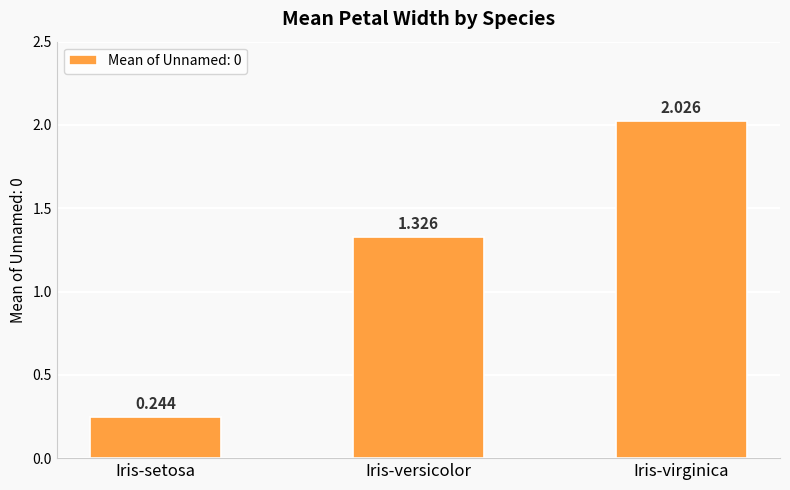

Is it true that the value at Iris-setosa is 0.1?

False